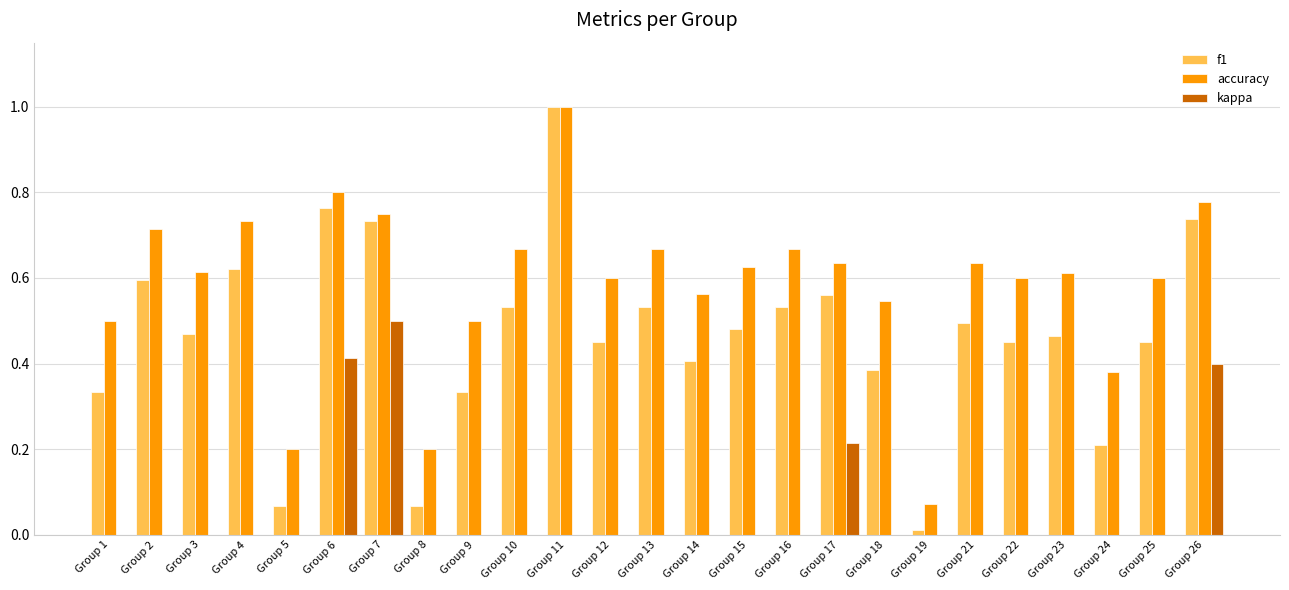

What is the sum of the accuracy values at Group 5 and Group 2?

0.9